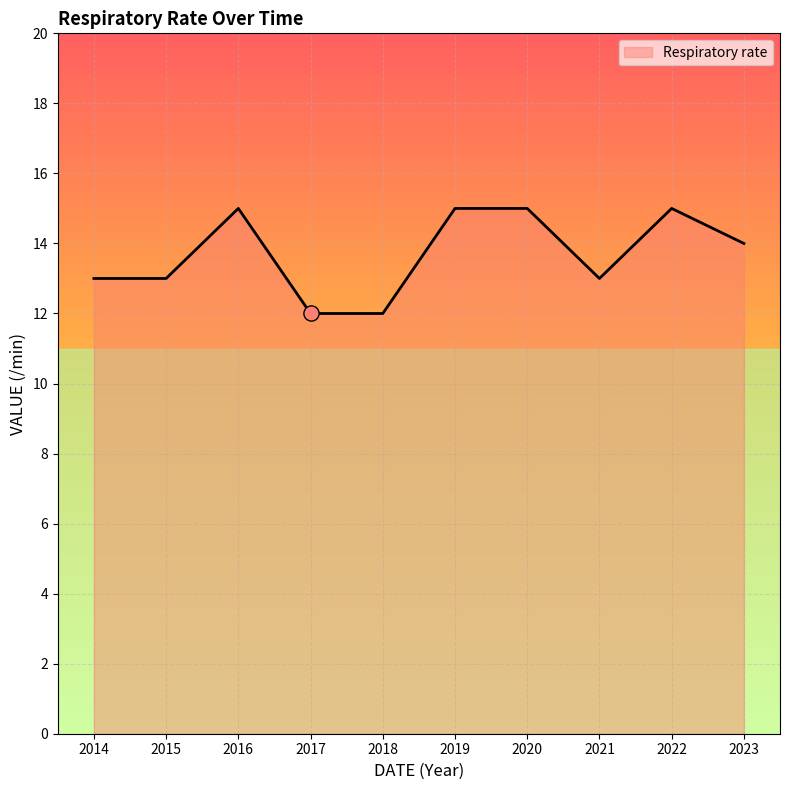

Approximately how many times larger is the value at 2018 compared to 2015?

0.9